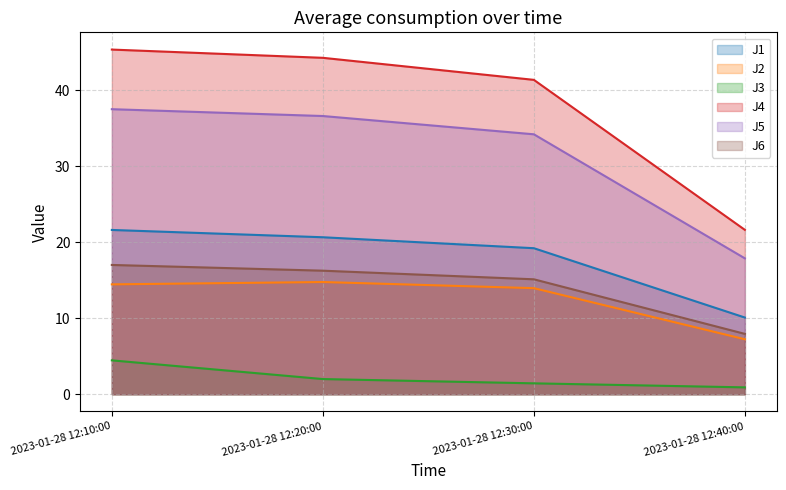

What is the smallest value displayed?

0.9